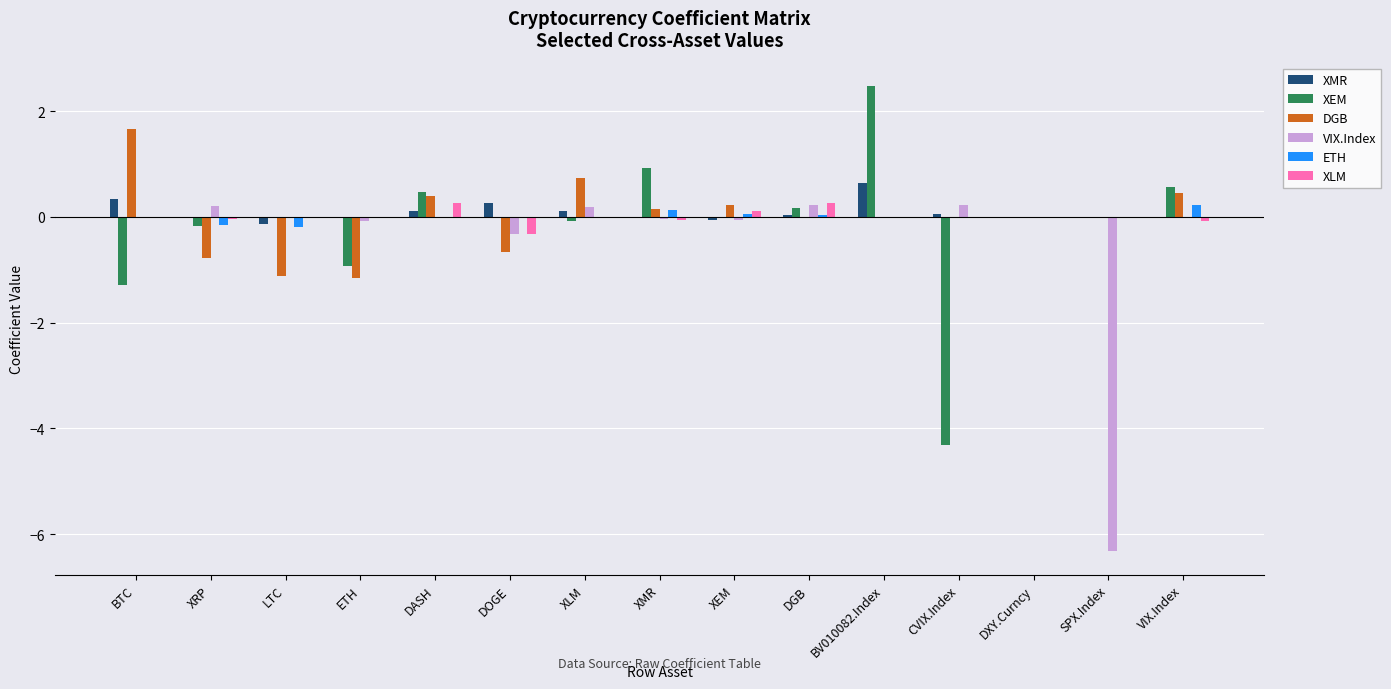

The value of VIX.Index at CVIX.Index is 0.2. True or false?

True